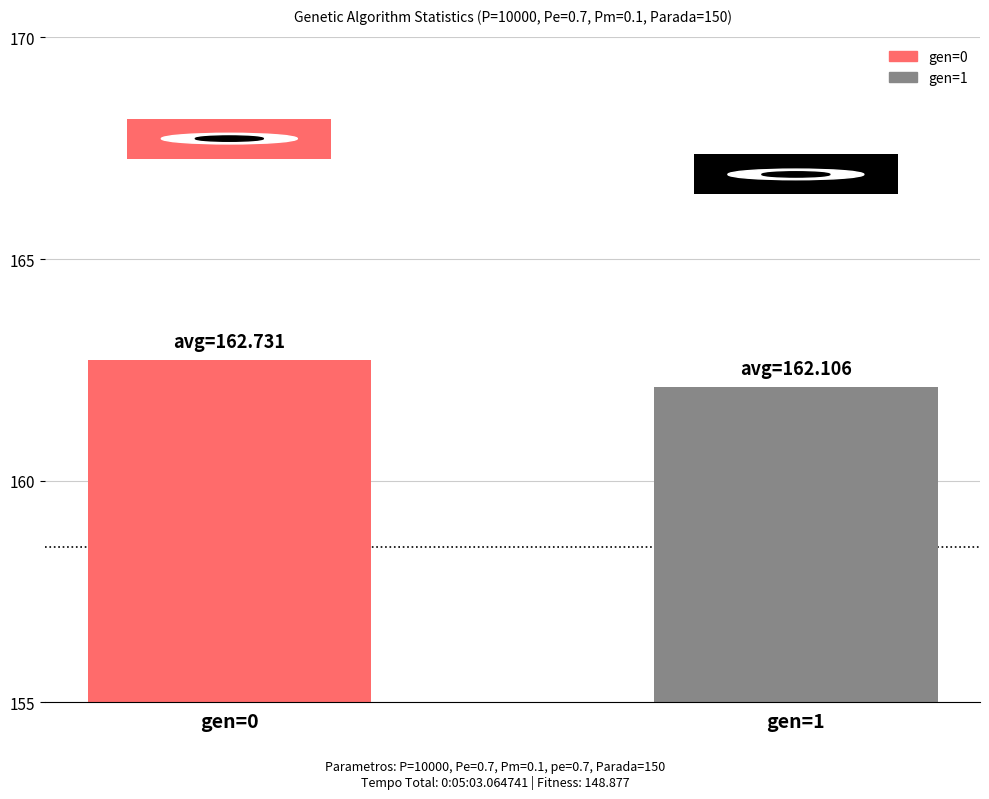

Approximately how many times larger is the value at gen=0 compared to gen=1?

1.0